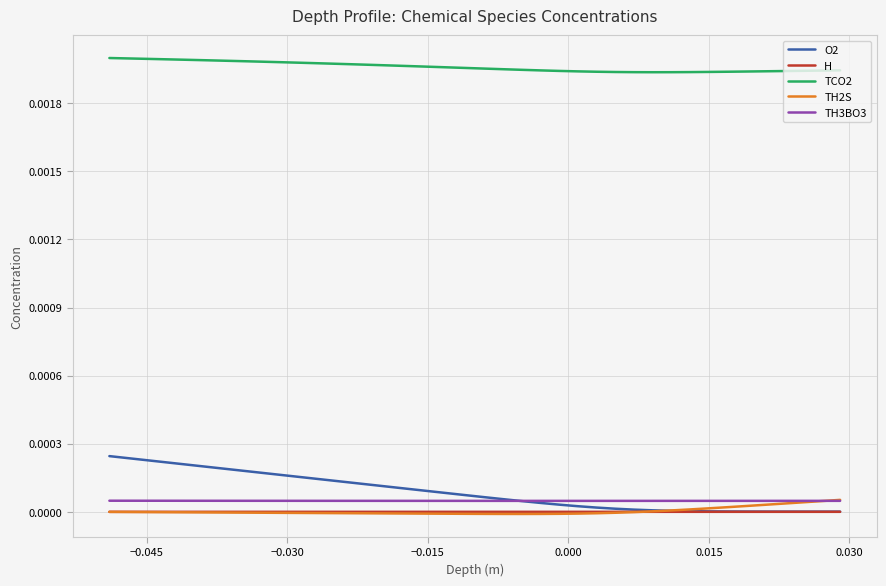

Which series has the widest spread of values?

O2